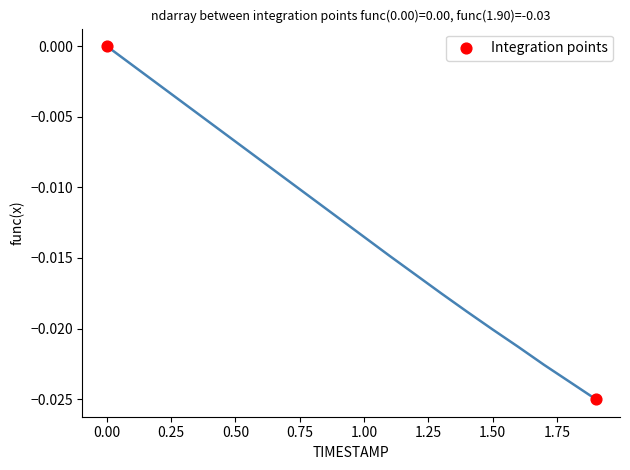

What is the average X value?

0.9